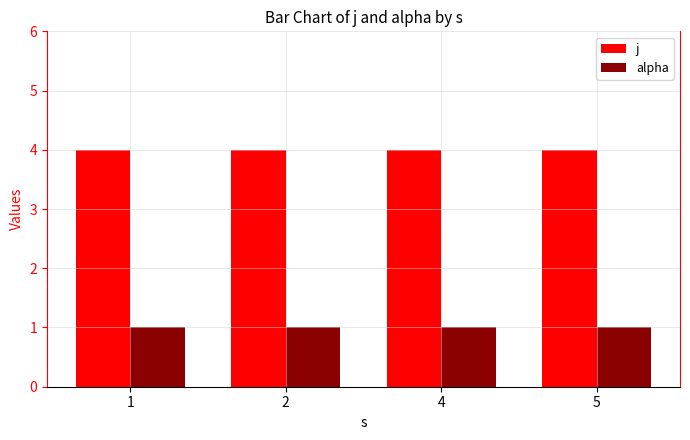

What are all the series names shown in the legend?

j, alpha